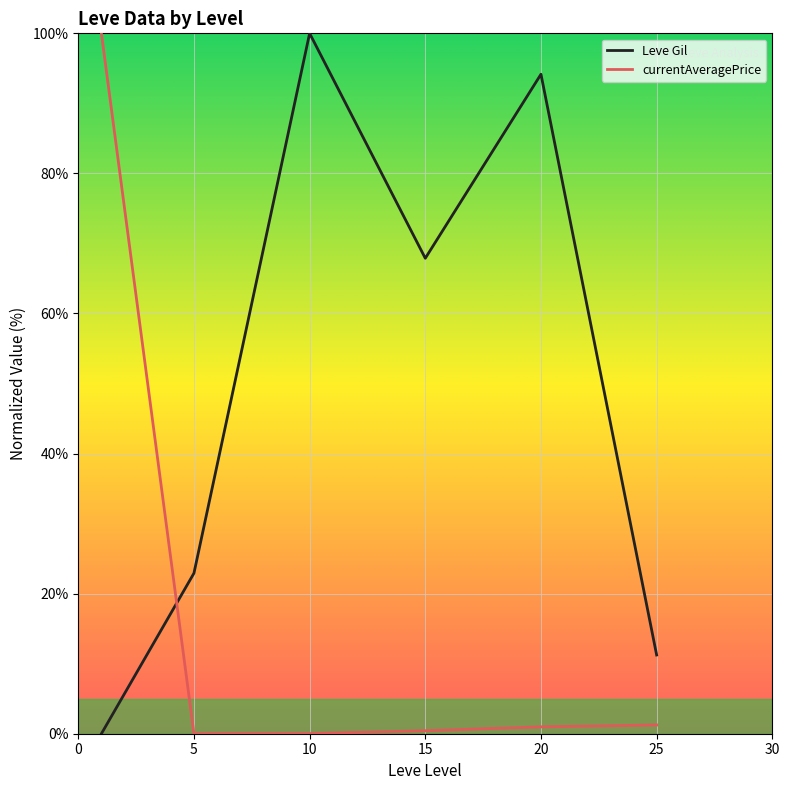

In Leve Gil, how many points are higher than both neighbors (excluding endpoints)?

2